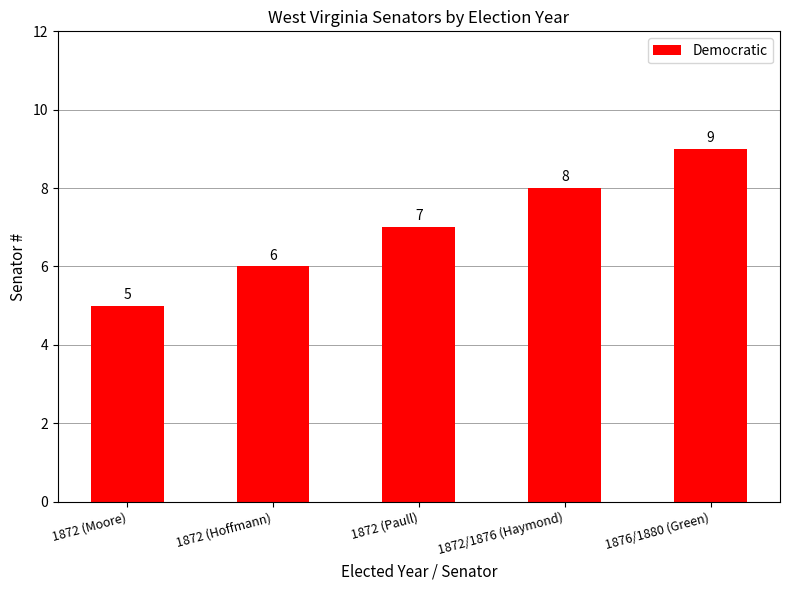

Which category has the lowest value across all series?

1872 (Moore)